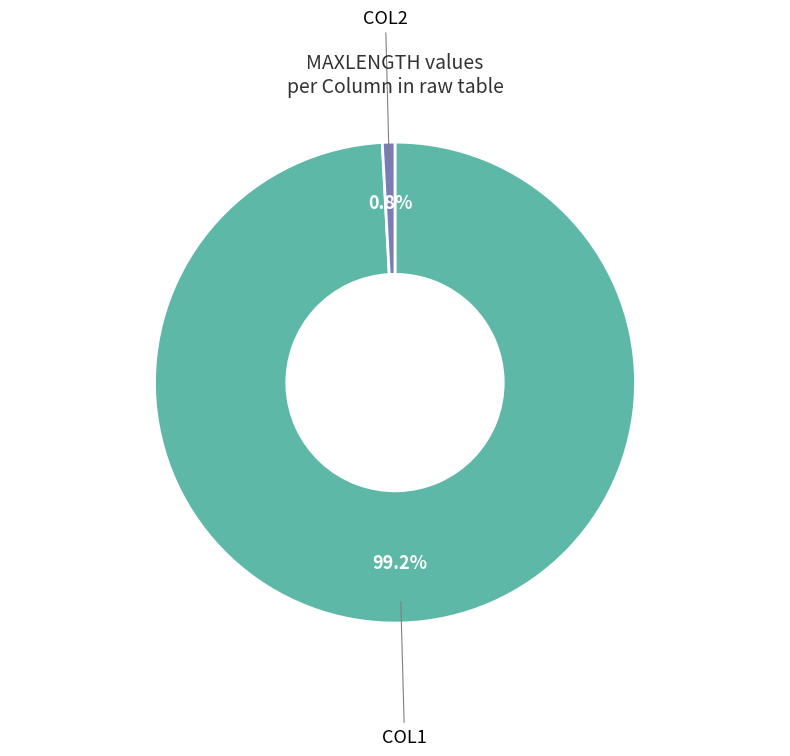

Is it true that COL1 is 99% of the pie?

True